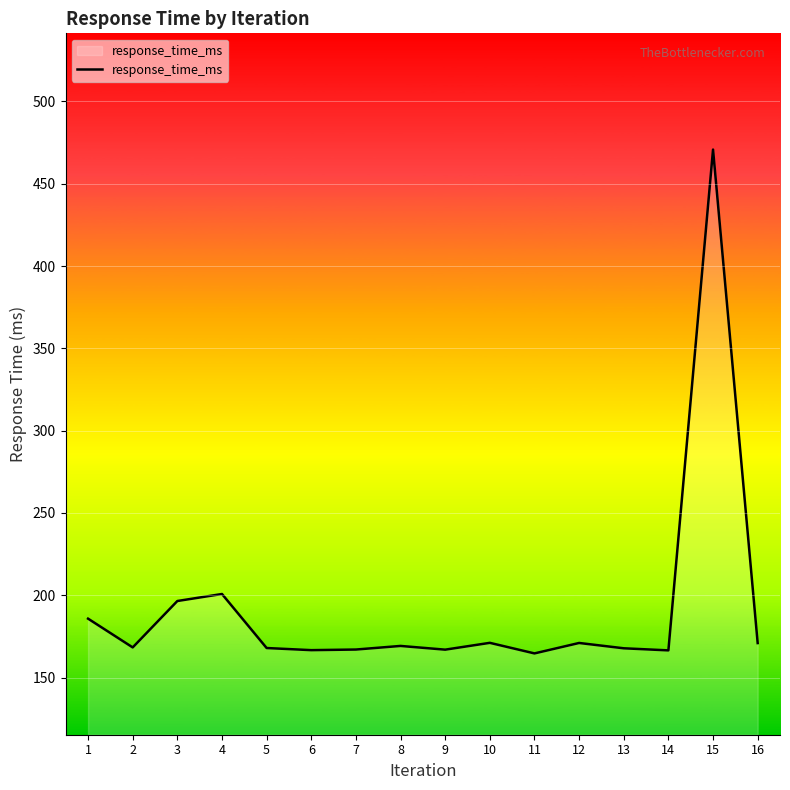

What is the difference between the maximum and second lowest values?

304.3